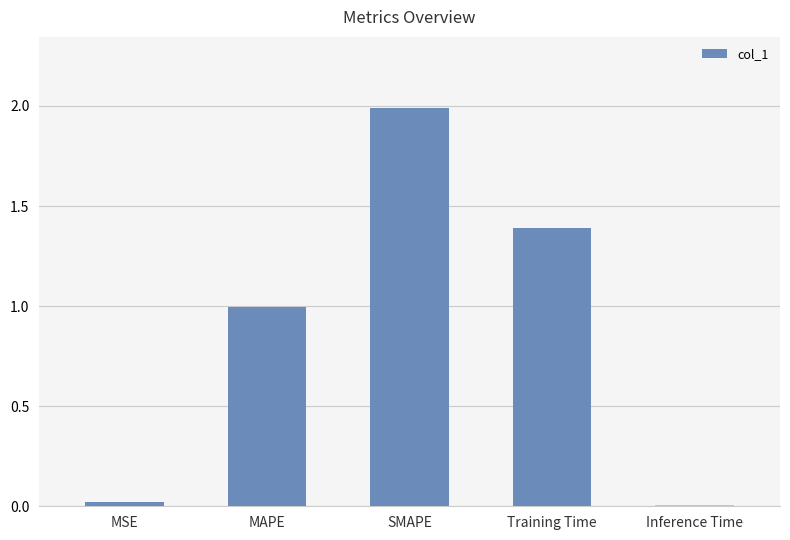

What is the label of the 2nd bar from the left?

MAPE